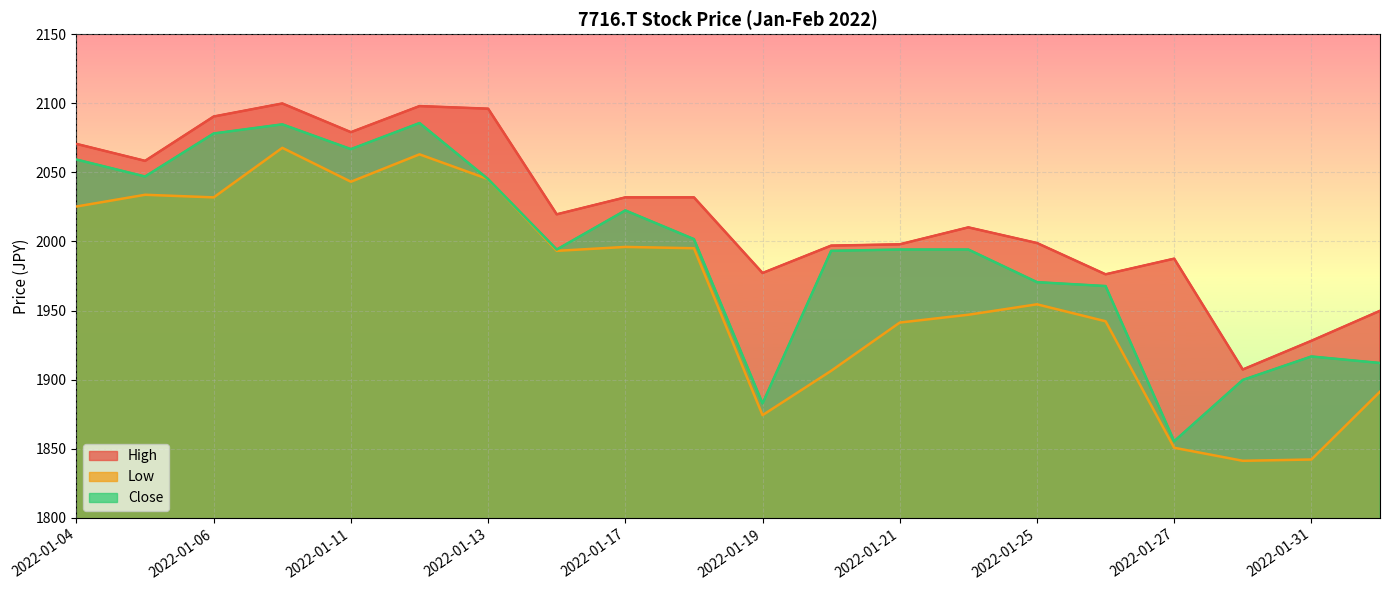

True or false: High has more than 0 interior local peaks.

True